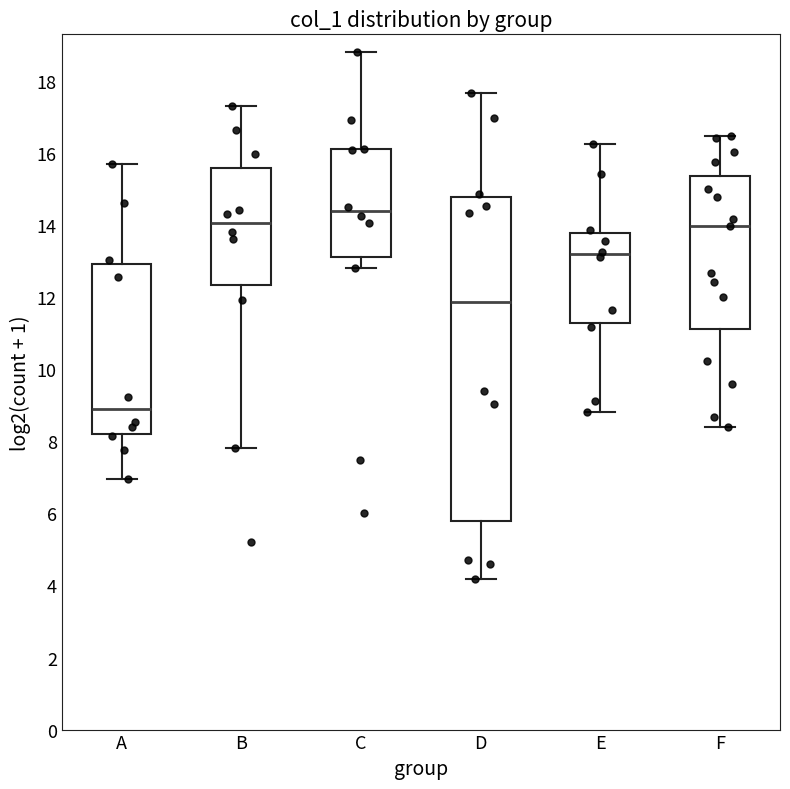

Reading left to right, read every box against the y-axis: the position of its median line, the range the box covers, and the ends of its whiskers. The values are not printed on the chart, so give them approximately, as read against the axis.

A: median 8.8, box 8.2 to 13.0, whiskers 7.0 to 15.8
B: median 14.0, box 12.4 to 15.6, whiskers 7.8 to 17.4
C: median 14.4, box 13.2 to 16.2, whiskers 12.8 to 18.8
D: median 11.8, box 5.8 to 14.8, whiskers 4.2 to 17.6
E: median 13.2, box 11.2 to 13.8, whiskers 8.8 to 16.2
F: median 14.0, box 11.2 to 15.4, whiskers 8.4 to 16.4